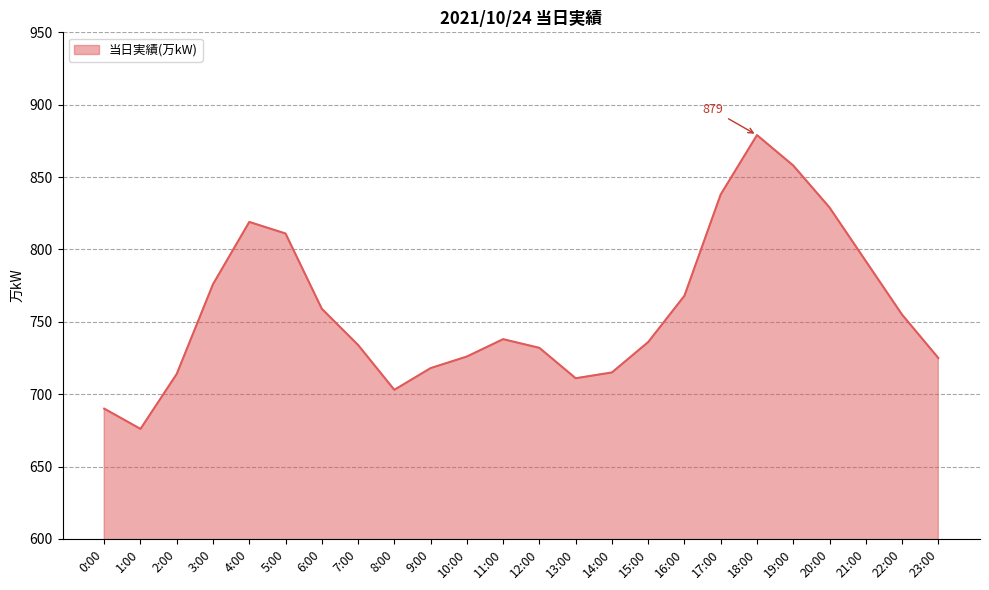

What is the minimum value shown in the chart?

676